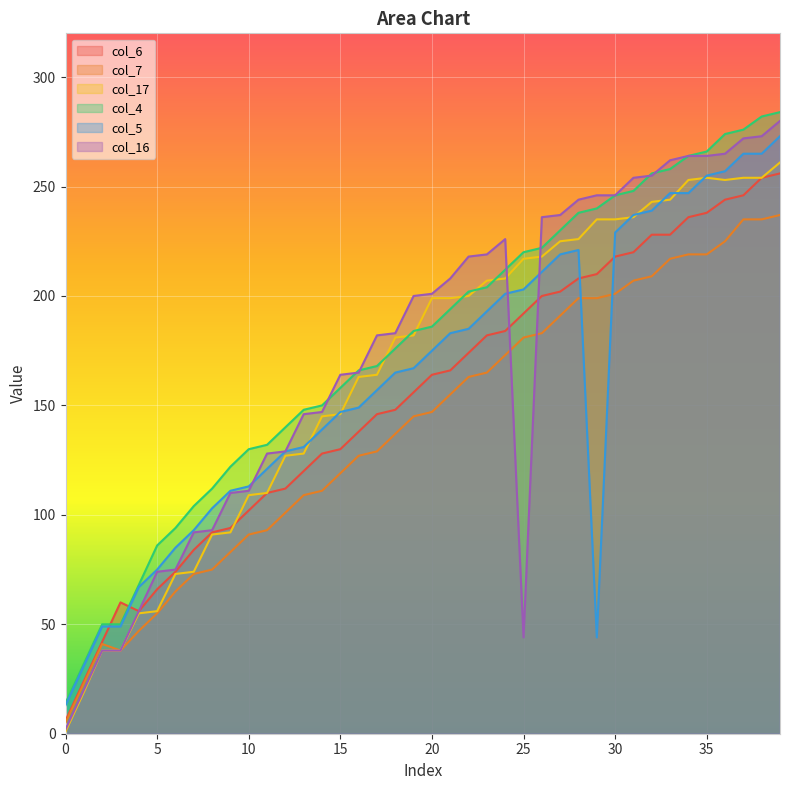

What is the sum of the col_17 values at 29 and 13?

363